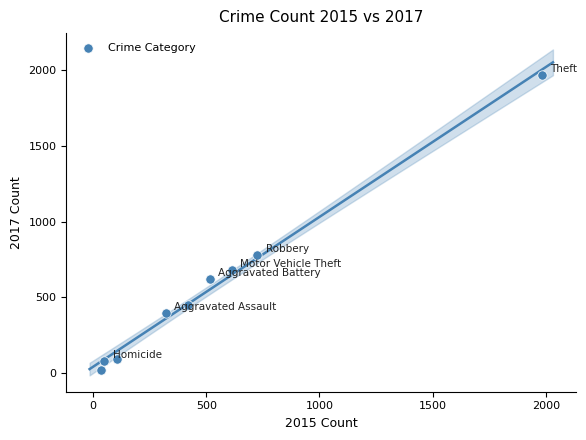

What is the range of Y values (max minus min)?

1945